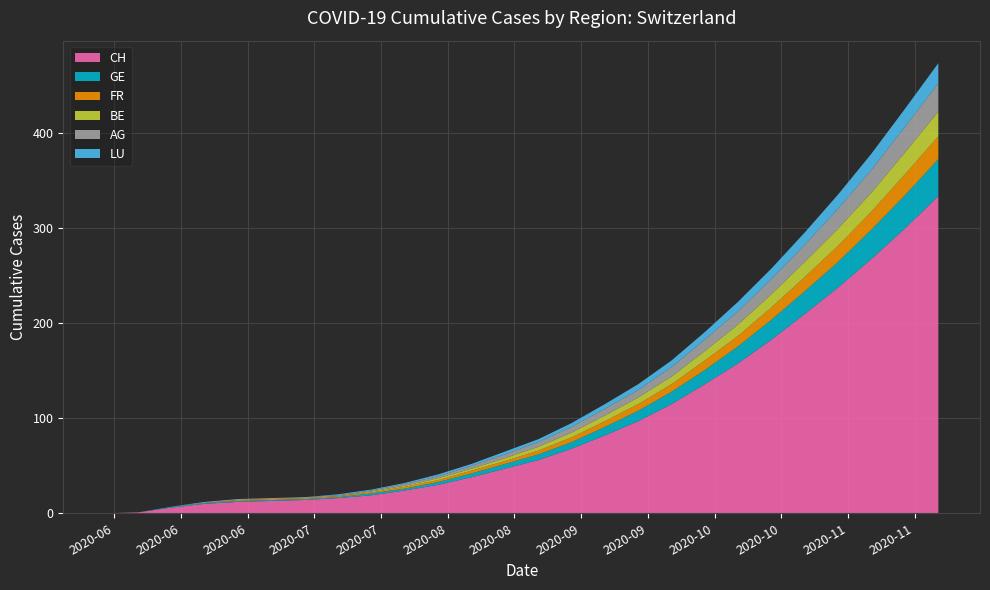

Reading left to right, what are all the values shown in this chart?

CH: 2020-05-31=0	2020-06-07=1	2020-06-14=6	2020-06-21=10	2020-06-28=12	2020-07-05=13	2020-07-12=14	2020-07-19=16	2020-07-26=19	2020-08-02=24	2020-08-09=30	2020-08-16=38	2020-08-23=47	2020-08-30=56	2020-09-06=68	2020-09-13=82	2020-09-20=97	2020-09-27=115	2020-10-04=136	2020-10-11=158	2020-10-18=183	2020-10-25=210	2020-11-01=238	2020-11-08=268	2020-11-15=300	2020-11-22=334
GE: 2020-05-31=0	2020-06-07=0	2020-06-14=1	2020-06-21=1	2020-06-28=1	2020-07-05=1	2020-07-12=1	2020-07-19=1	2020-07-26=2	2020-08-02=2	2020-08-09=3	2020-08-16=4	2020-08-23=5	2020-08-30=6	2020-09-06=7	2020-09-13=9	2020-09-20=11	2020-09-27=13	2020-10-04=15	2020-10-11=18	2020-10-18=21	2020-10-25=24	2020-11-01=27	2020-11-08=31	2020-11-15=35	2020-11-22=39
FR: 2020-05-31=0	2020-06-07=0	2020-06-14=0	2020-06-21=0	2020-06-28=1	2020-07-05=1	2020-07-12=1	2020-07-19=1	2020-07-26=1	2020-08-02=2	2020-08-09=2	2020-08-16=3	2020-08-23=3	2020-08-30=4	2020-09-06=5	2020-09-13=6	2020-09-20=7	2020-09-27=8	2020-10-04=10	2020-10-11=11	2020-10-18=13	2020-10-25=15	2020-11-01=17	2020-11-08=19	2020-11-15=22	2020-11-22=24
BE: 2020-05-31=0	2020-06-07=0	2020-06-14=0	2020-06-21=0	2020-06-28=0	2020-07-05=0	2020-07-12=0	2020-07-19=0	2020-07-26=1	2020-08-02=1	2020-08-09=2	2020-08-16=2	2020-08-23=3	2020-08-30=4	2020-09-06=5	2020-09-13=6	2020-09-20=7	2020-09-27=8	2020-10-04=10	2020-10-11=12	2020-10-18=14	2020-10-25=16	2020-11-01=18	2020-11-08=20	2020-11-15=23	2020-11-22=26
AG: 2020-05-31=0	2020-06-07=0	2020-06-14=0	2020-06-21=1	2020-06-28=1	2020-07-05=1	2020-07-12=1	2020-07-19=1	2020-07-26=1	2020-08-02=2	2020-08-09=2	2020-08-16=3	2020-08-23=4	2020-08-30=5	2020-09-06=6	2020-09-13=7	2020-09-20=8	2020-09-27=10	2020-10-04=12	2020-10-11=14	2020-10-18=16	2020-10-25=18	2020-11-01=21	2020-11-08=24	2020-11-15=27	2020-11-22=30
LU: 2020-05-31=0	2020-06-07=0	2020-06-14=0	2020-06-21=0	2020-06-28=0	2020-07-05=0	2020-07-12=0	2020-07-19=1	2020-07-26=1	2020-08-02=1	2020-08-09=2	2020-08-16=2	2020-08-23=3	2020-08-30=3	2020-09-06=4	2020-09-13=5	2020-09-20=6	2020-09-27=7	2020-10-04=8	2020-10-11=10	2020-10-18=11	2020-10-25=13	2020-11-01=15	2020-11-08=17	2020-11-15=19	2020-11-22=21